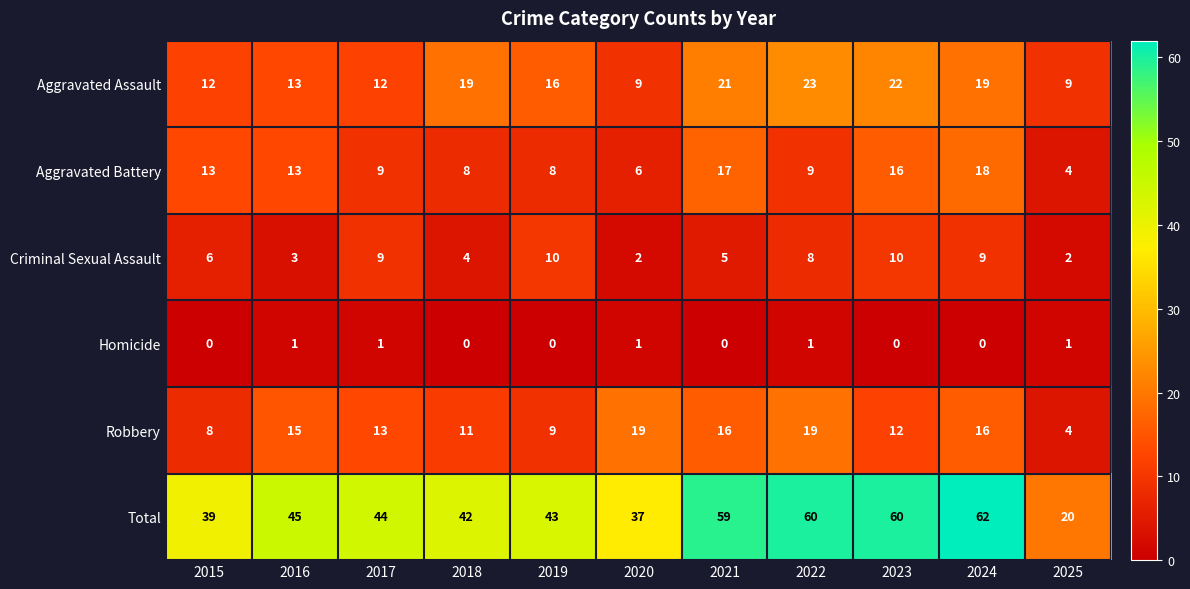

At which category is the sum across all series the highest?

2024